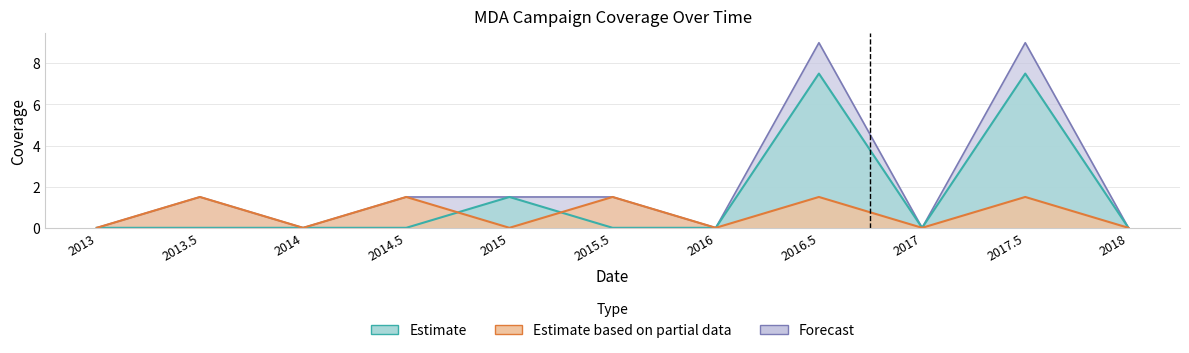

What is the sum of the Row1_ages5to100 values at 2015.5 and 2015?

1.5